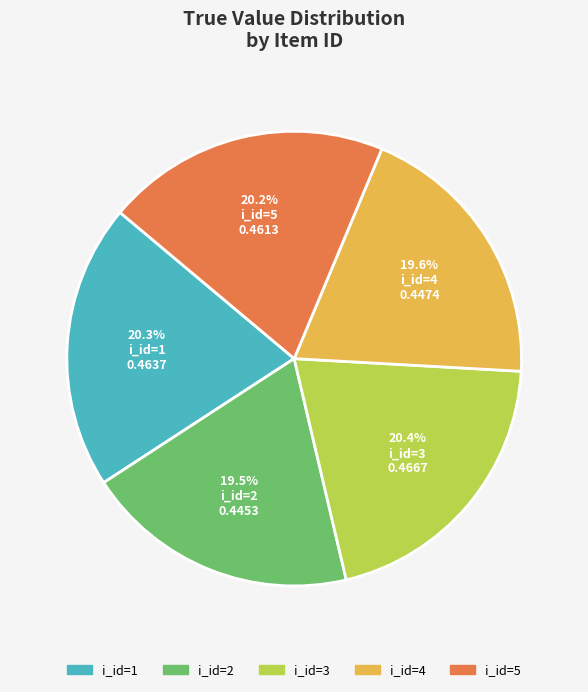

To the nearest percent, what is the difference between the largest and smallest slice percentages?

1%